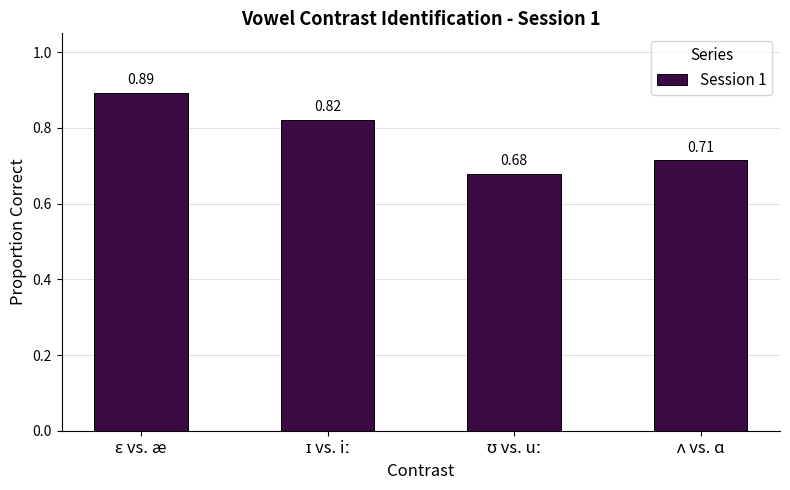

What is the sum of all values?

3.1